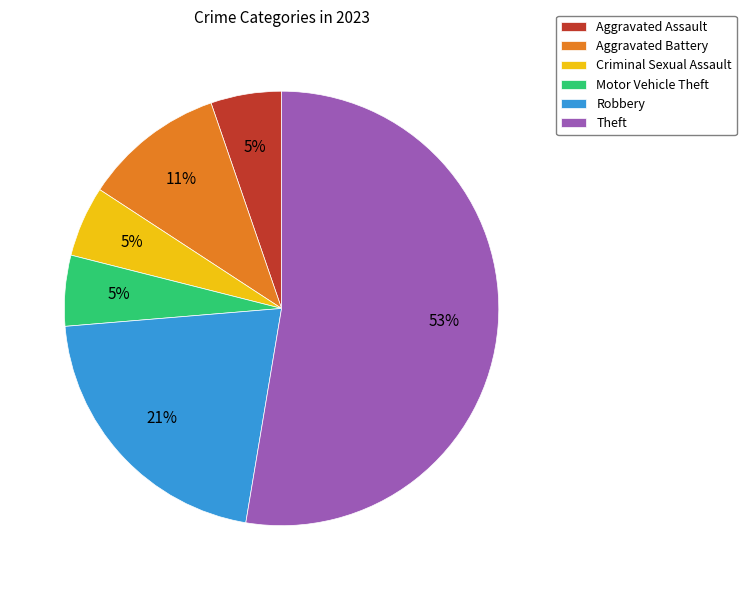

Is it true that Aggravated Battery is 17% of the pie?

False